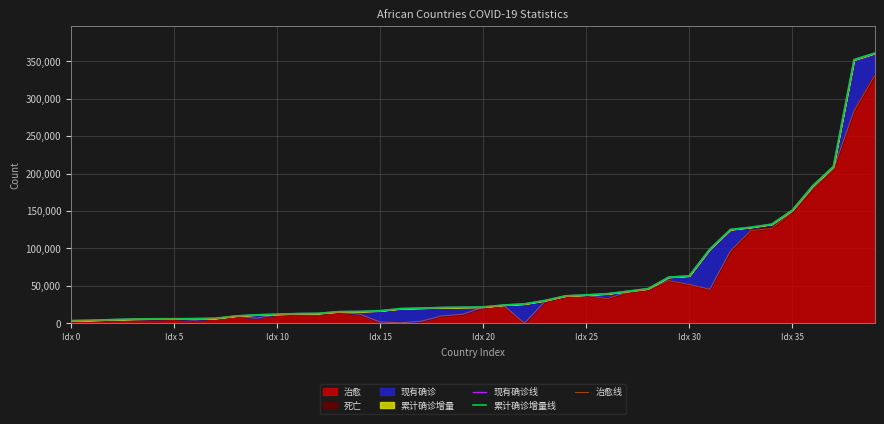

Count the number of categories in the chart.

40